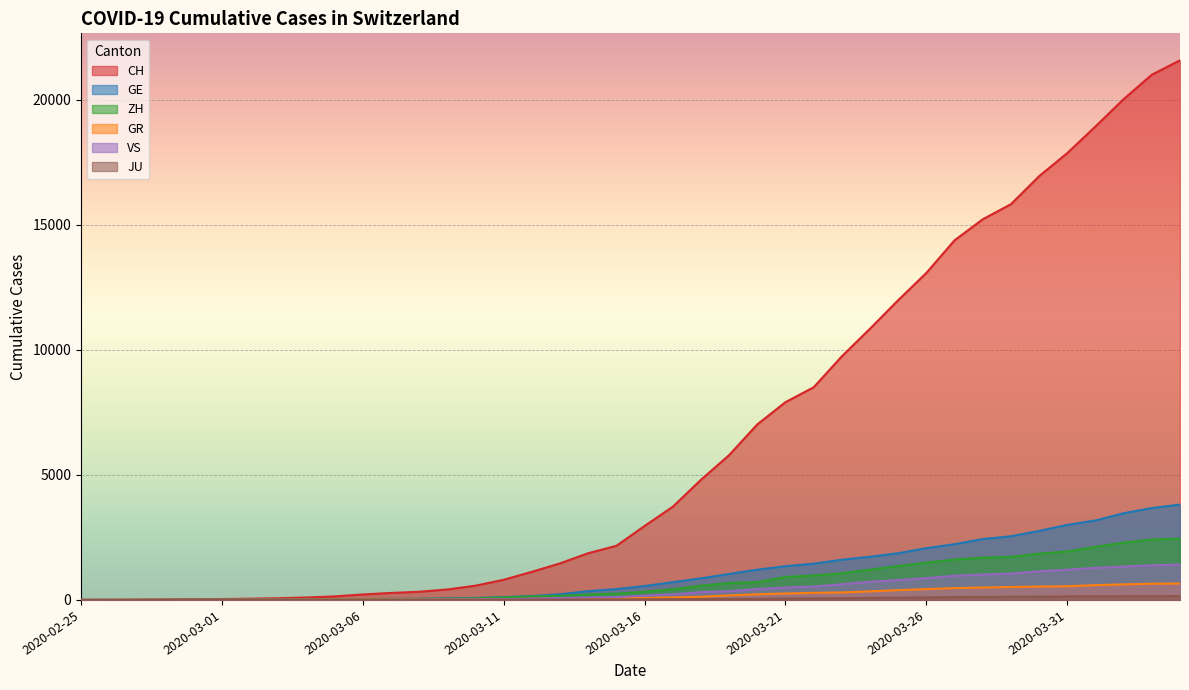

Rank the series by their maximum value, from lowest to highest.

JU, GR, VS, ZH, GE, CH